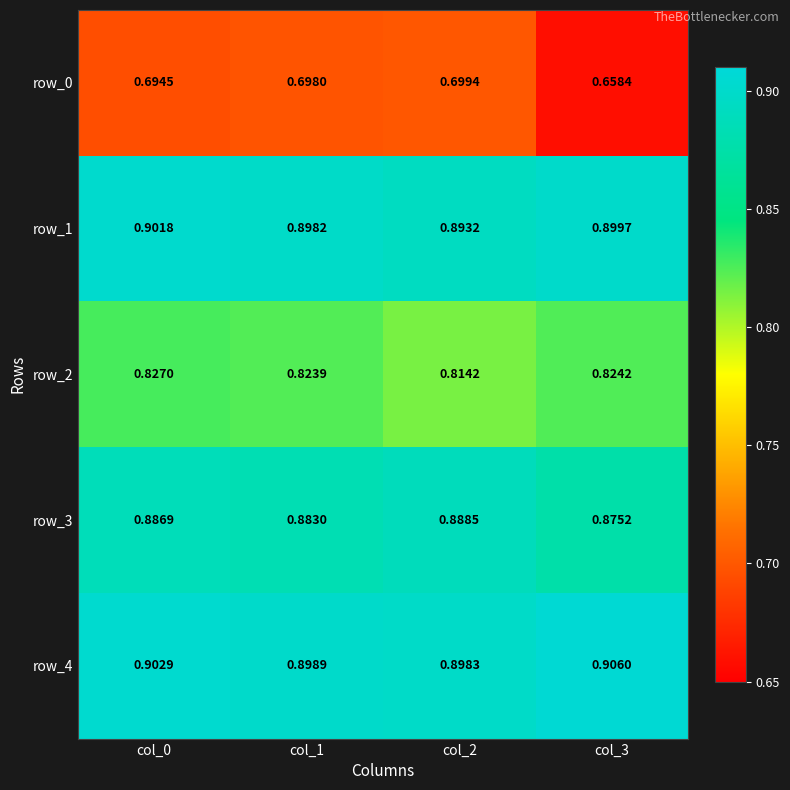

Is the value of row_2 at col_1 greater than the value of row_0 at col_1?

Yes